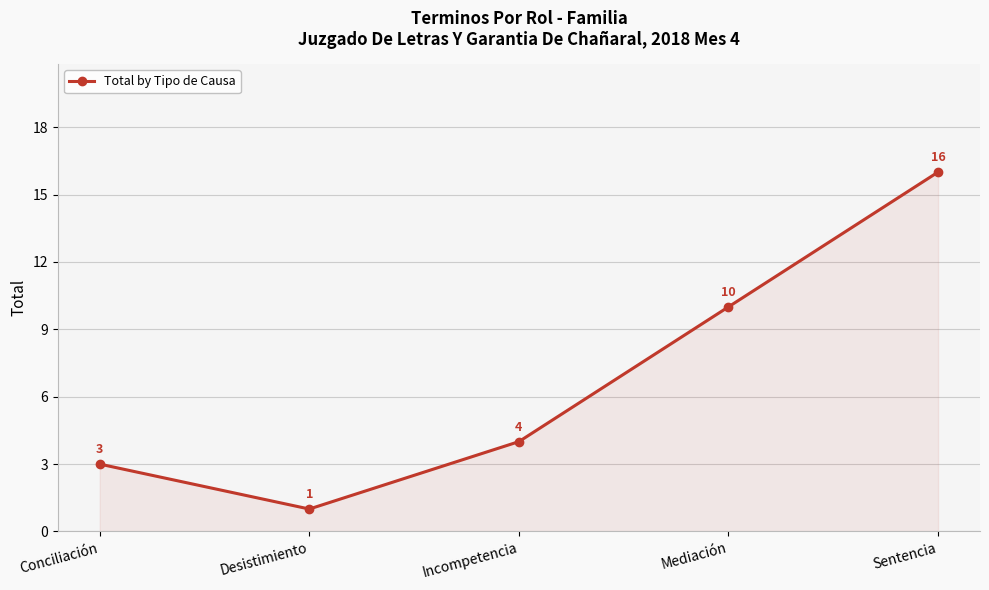

What position from the right is Conciliación?

5